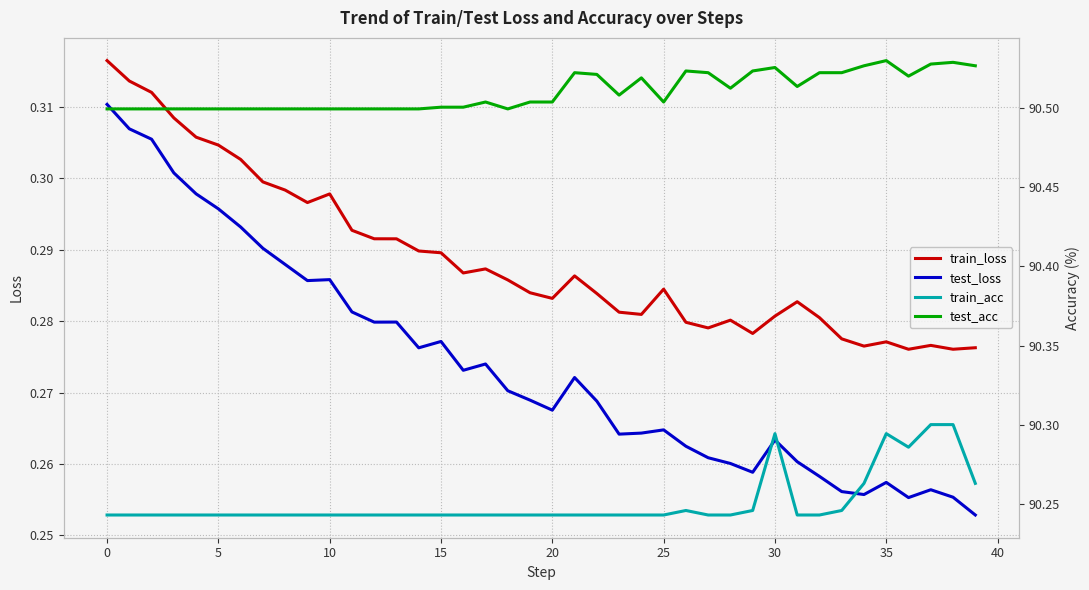

In test_acc, how many points are lower than both neighbors (excluding endpoints)?

6